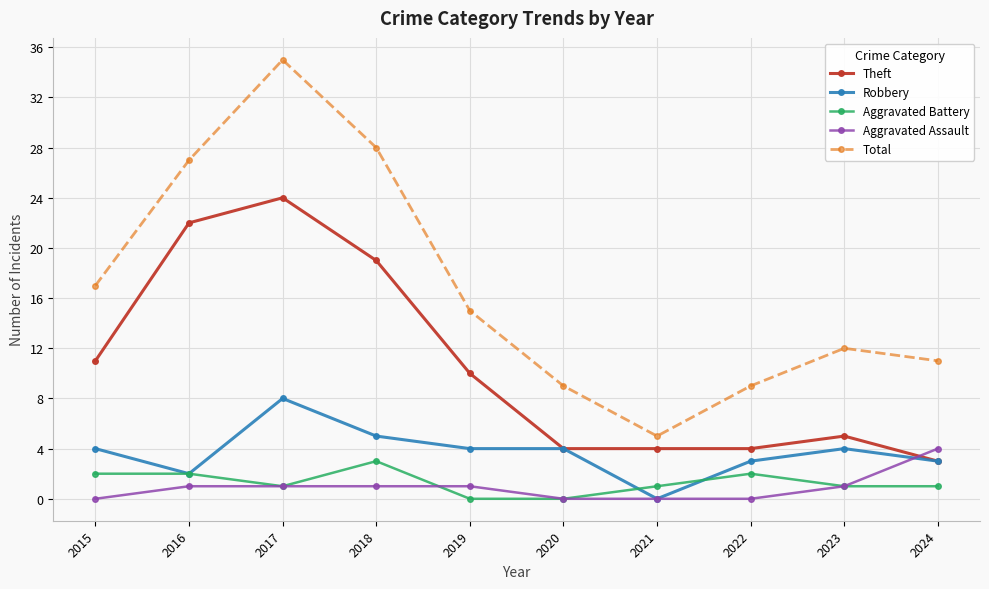

How many data points in Theft are less than 10?

5